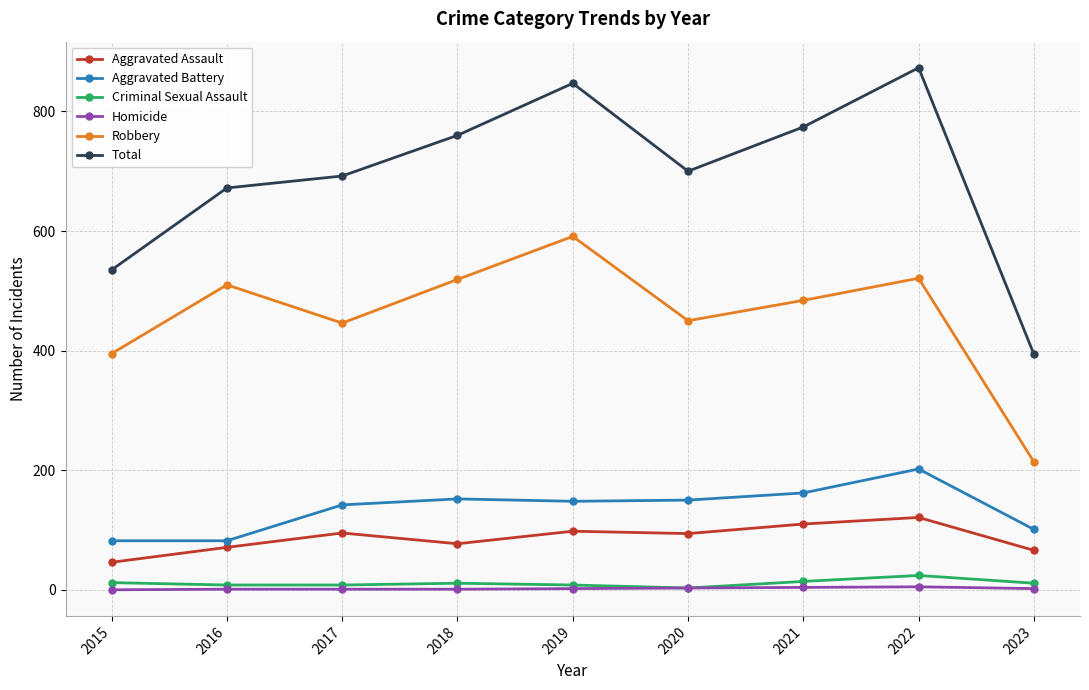

At which category is the sum across all series the highest?

2022